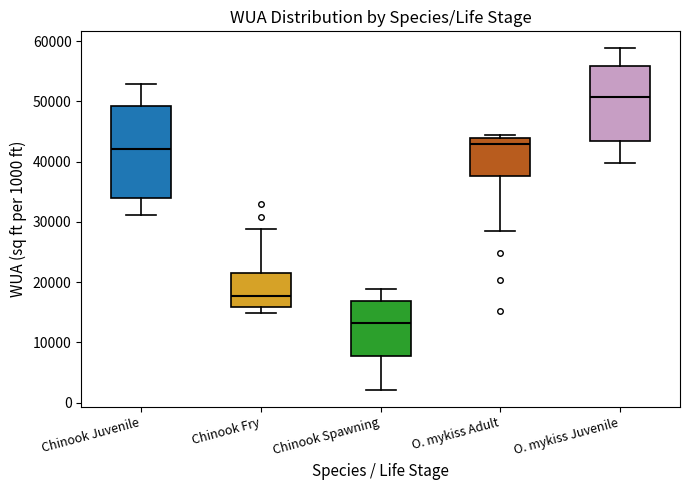

Where does the upper whisker of the box for O. mykiss Juvenile end on the y-axis? The values are not printed on the chart, so give them approximately, as read against the axis.

59000